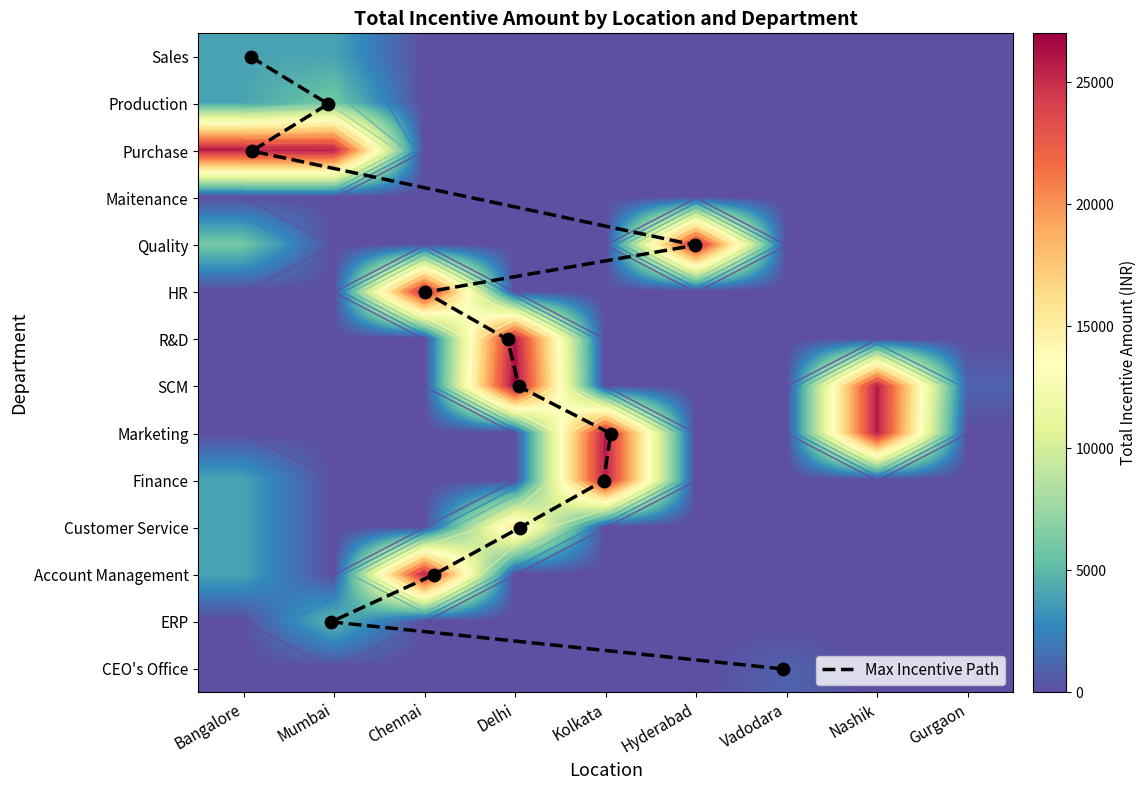

At which label does CEO's Office reach its peak?

Vadodara